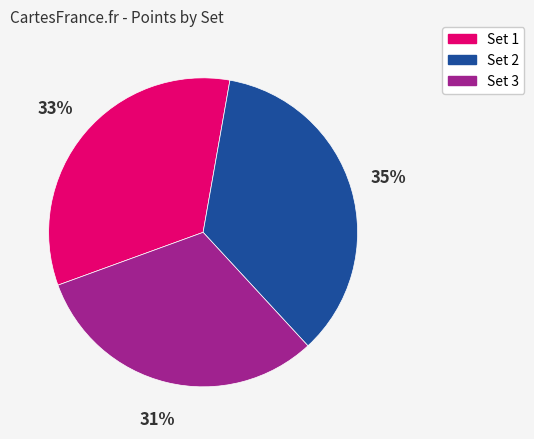

Between Set 3 and Set 2, which is larger?

Set 2